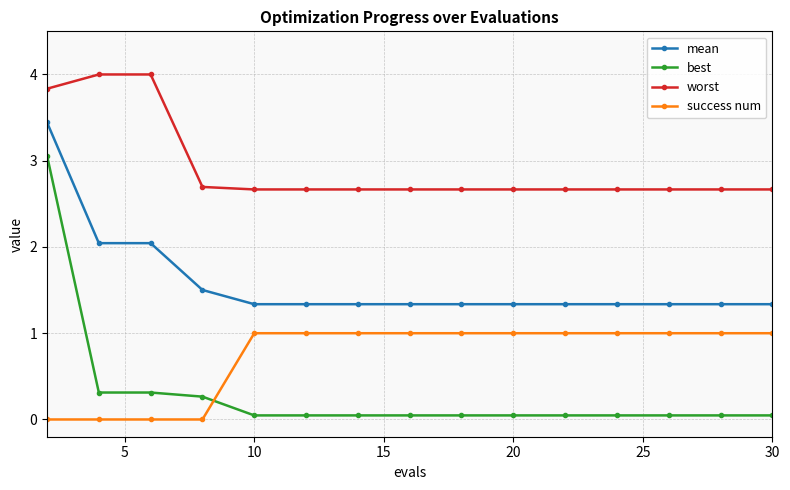

Does the chart display data point markers on the line(s)?

Yes